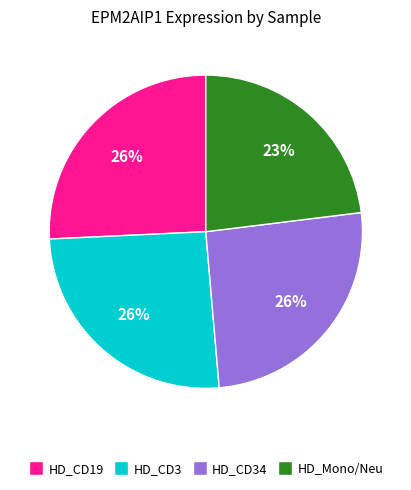

How many segments does this pie chart have?

4